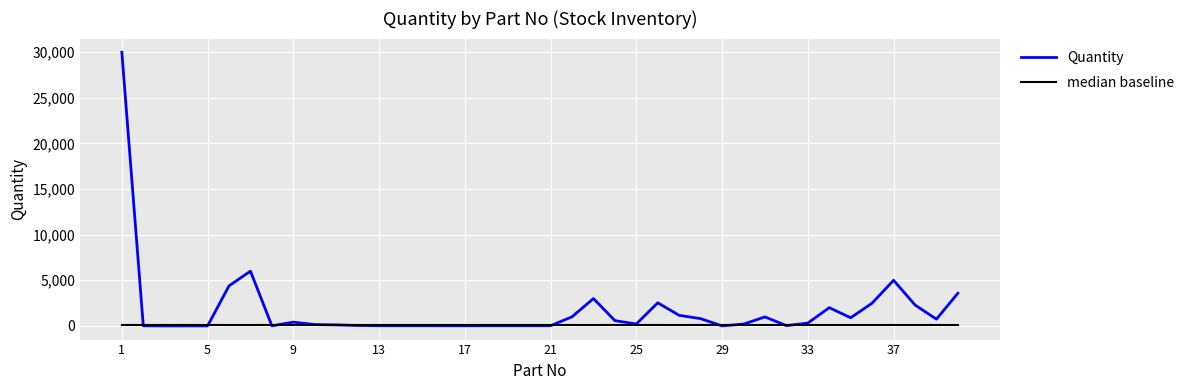

Does the chart display data point markers on the line(s)?

No